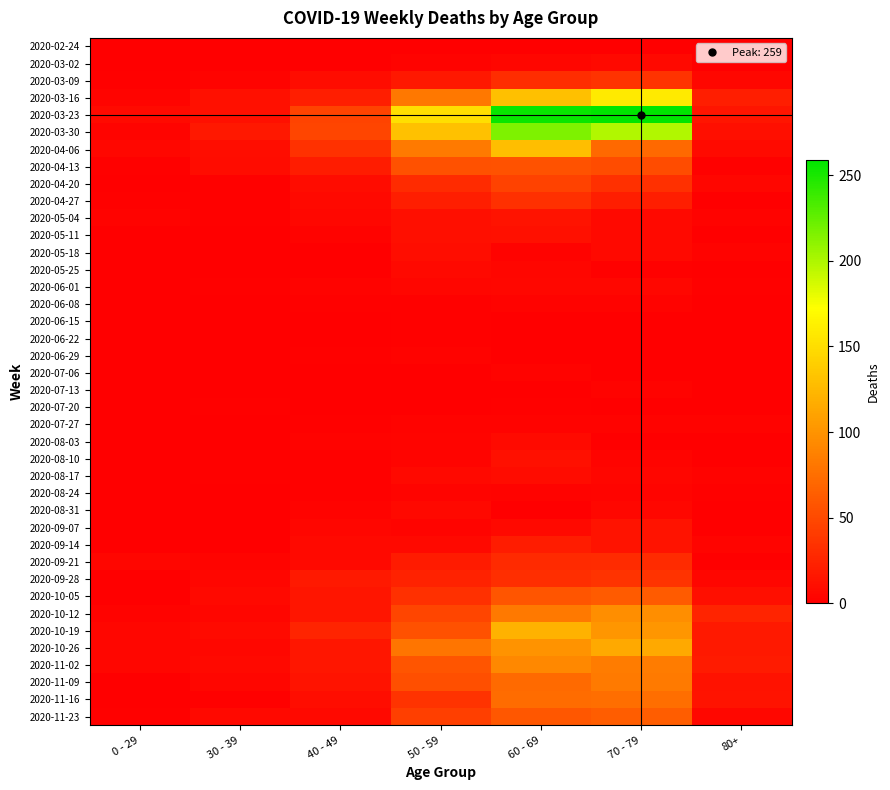

Which series has the largest total across all categories?

2020-03-23